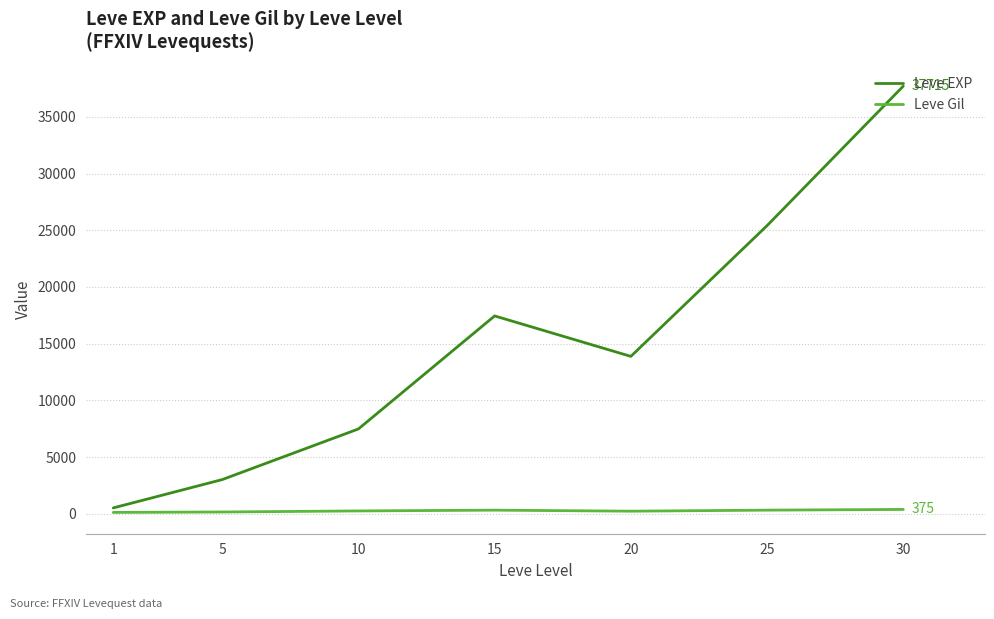

True or false: Leve EXP has a value of 7475.0 at 10.

True